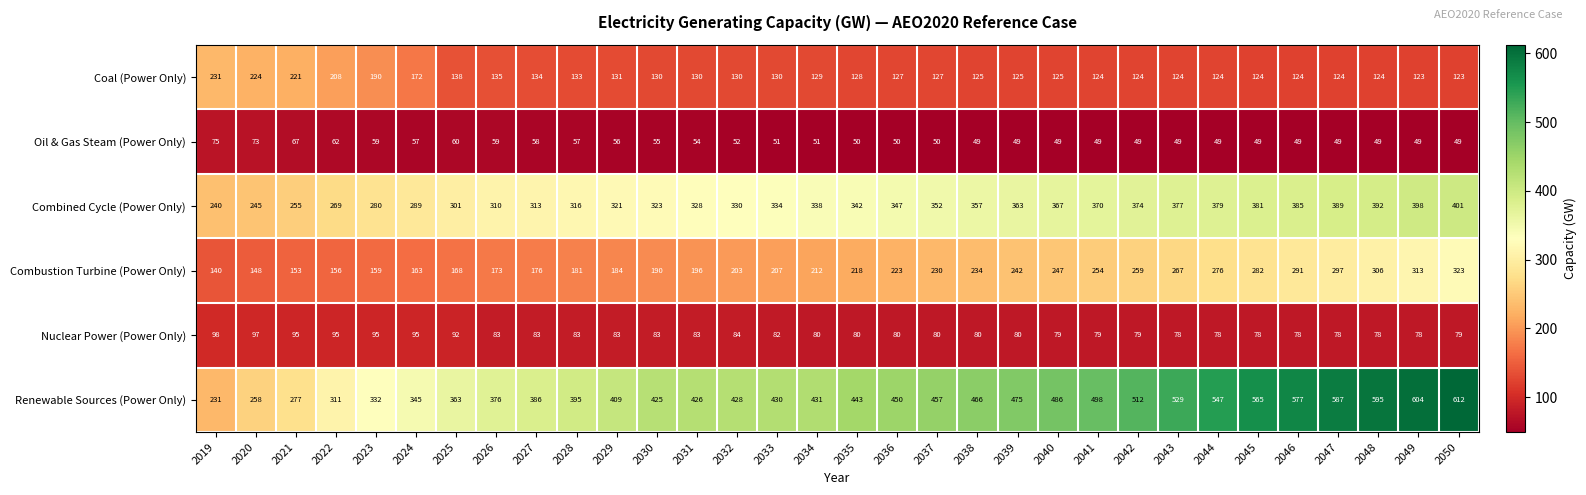

How many categories are shown in the chart?

32